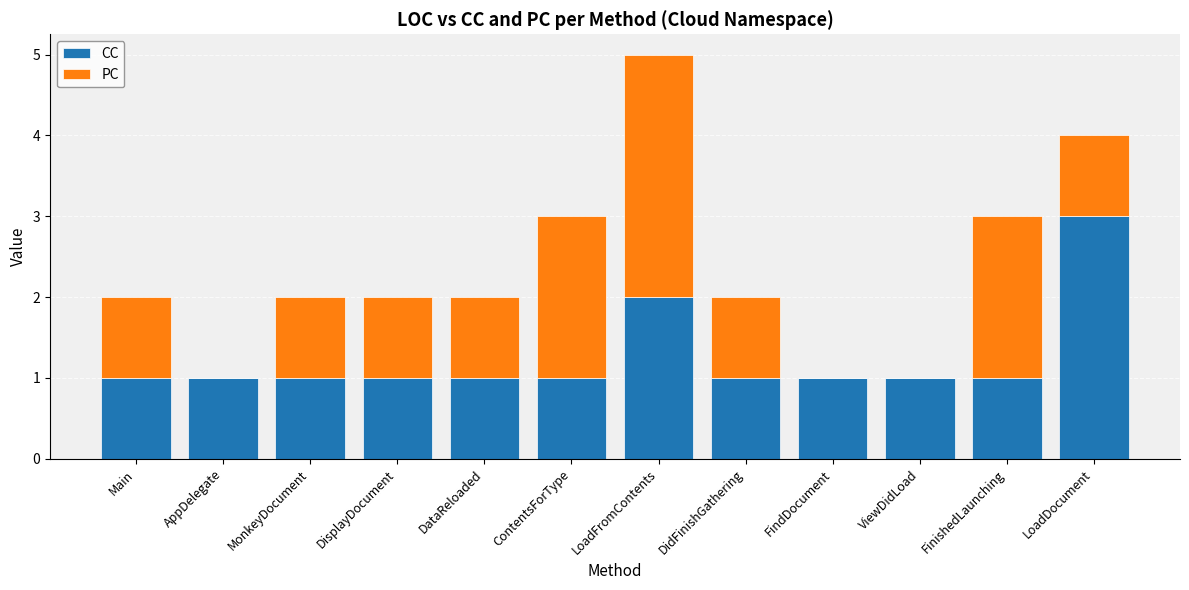

What is the sum of all CC values?

15